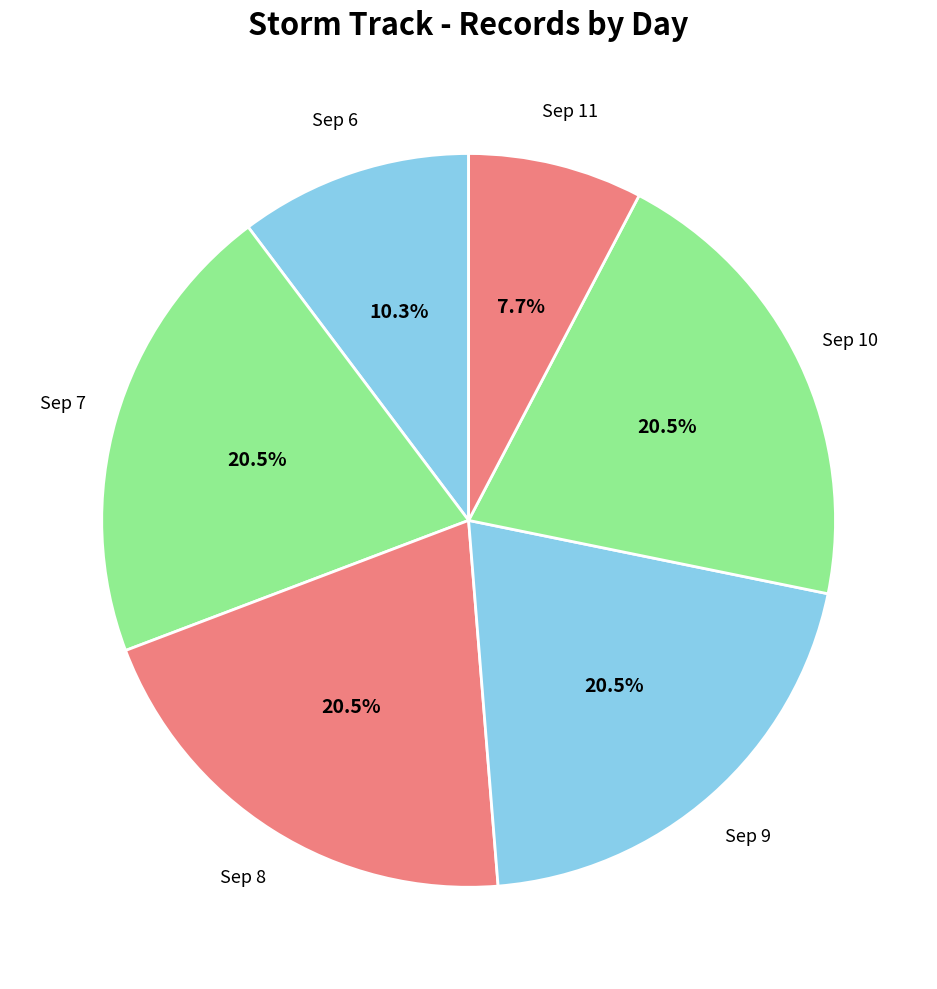

Does Sep 11 represent more than half of the total?

No